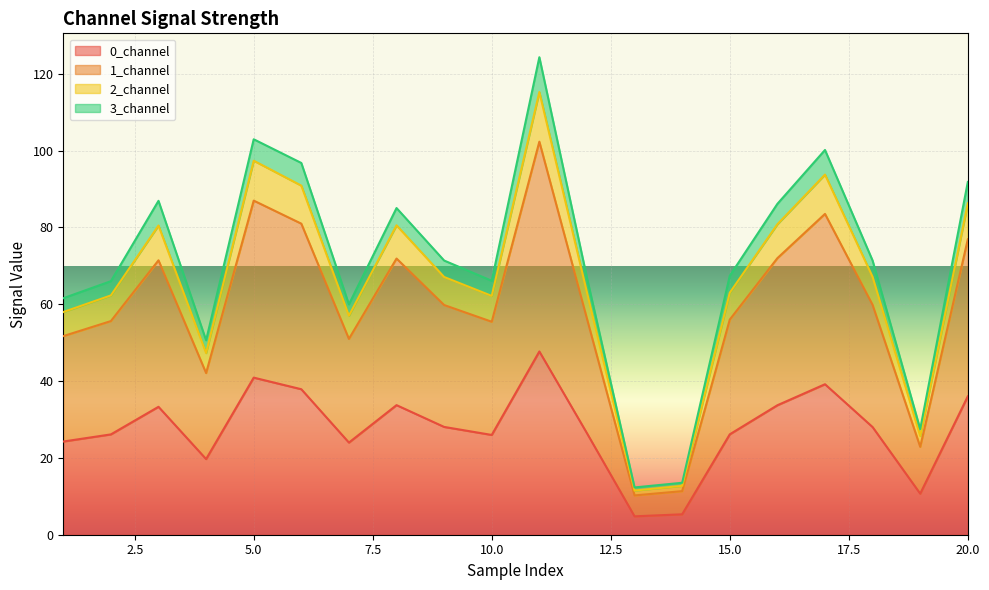

How many data points does each series have?

20